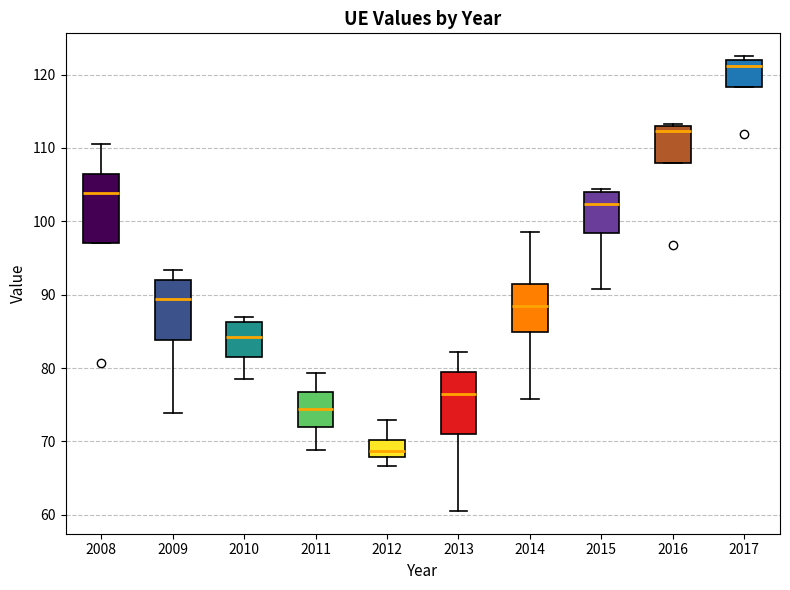

Reading left to right, transcribe this box plot: for each box, give where its median line is, the range the box spans, and where its two whiskers end, as read against the y-axis. The values are not printed on the chart, so give them approximately, as read against the axis.

2008: median 104, box 97 to 107, whiskers 97 to 110
2009: median 89, box 84 to 92, whiskers 74 to 93
2010: median 84, box 82 to 86, whiskers 79 to 87
2011: median 74, box 72 to 77, whiskers 69 to 79
2012: median 69, box 68 to 70, whiskers 67 to 73
2013: median 77, box 71 to 79, whiskers 61 to 82
2014: median 88, box 85 to 91, whiskers 76 to 99
2015: median 102, box 98 to 104, whiskers 91 to 104 (just above the box's upper edge)
2016: median 112, box 108 to 113, whiskers 108 to 113 (just above the box's upper edge)
2017: median 121, box 118 to 122, whiskers 118 to 123